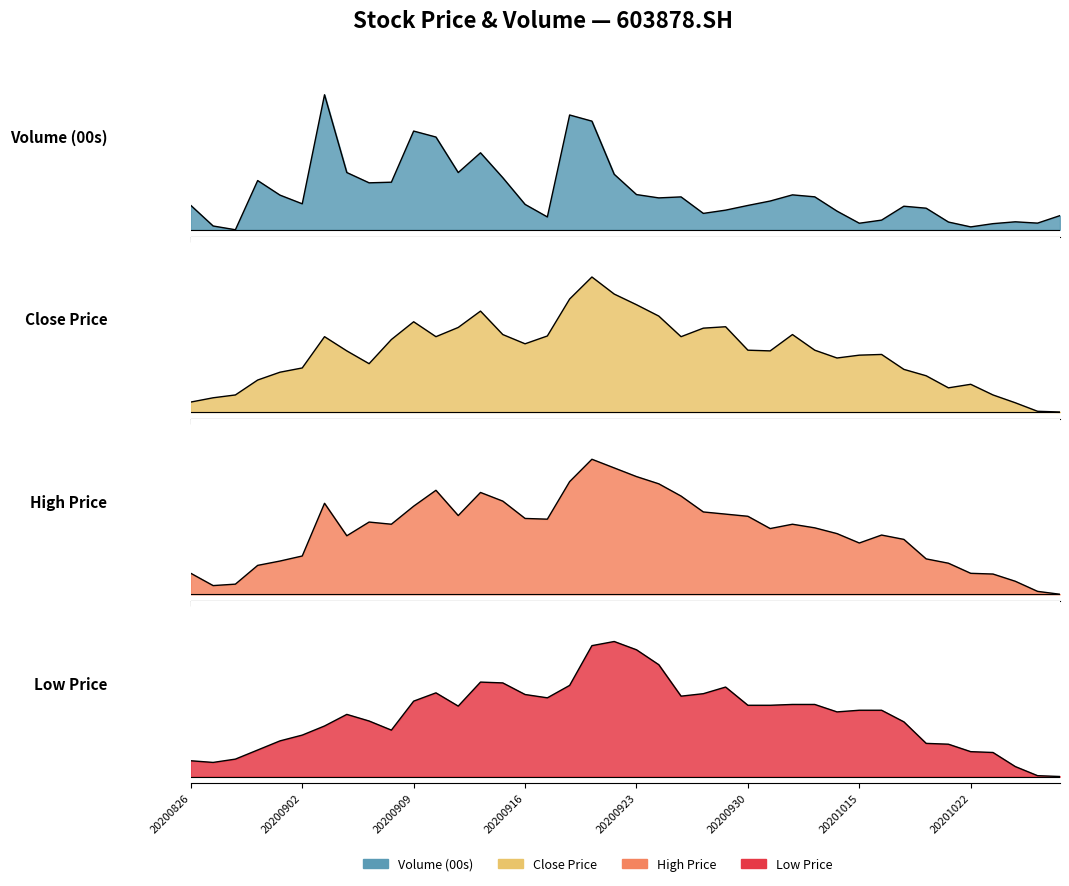

What is the difference between the high values at 20200901 and 20200828?

0.2